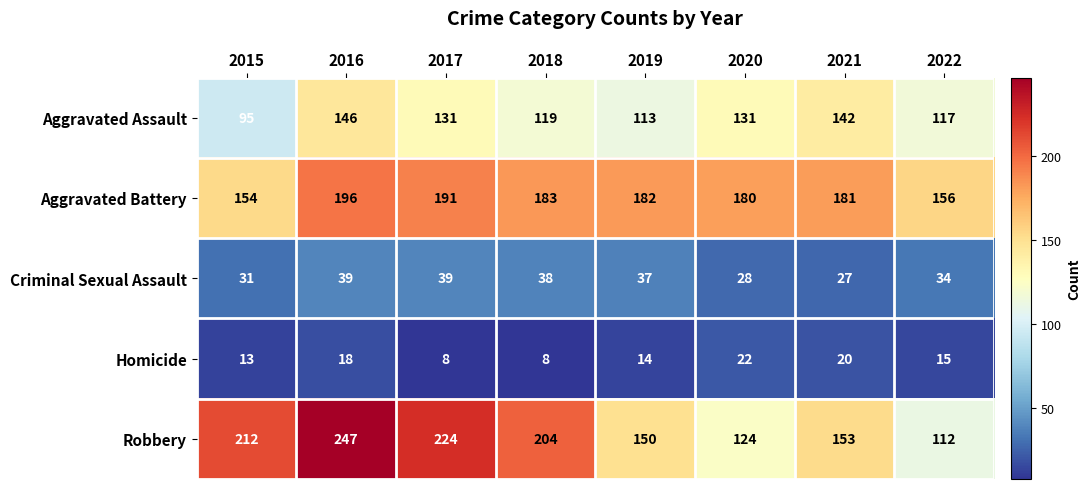

At which category is the sum across all series the highest?

2016